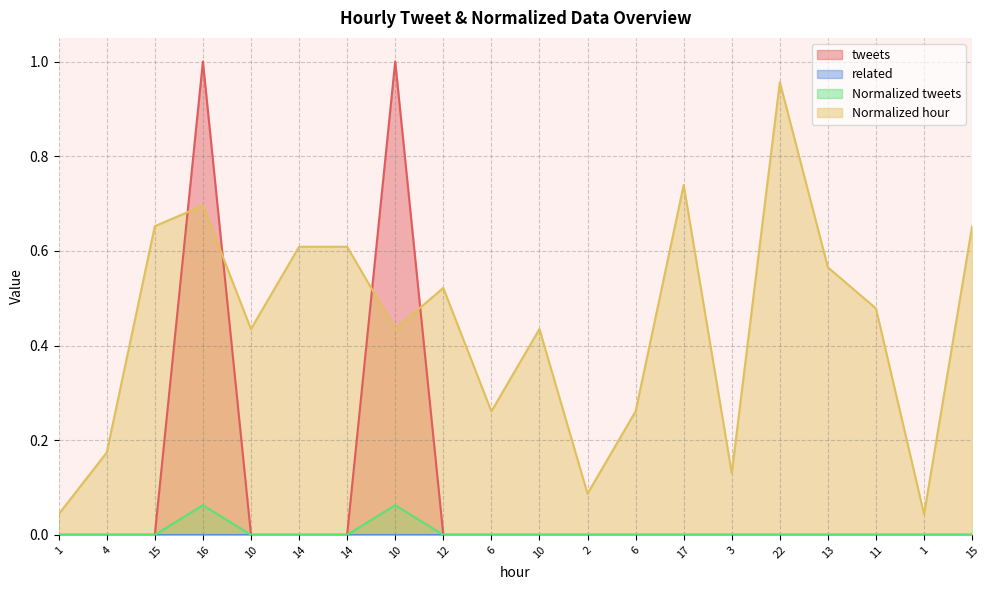

What is the difference between the Normalized hour values at 14 and 6?

0.3